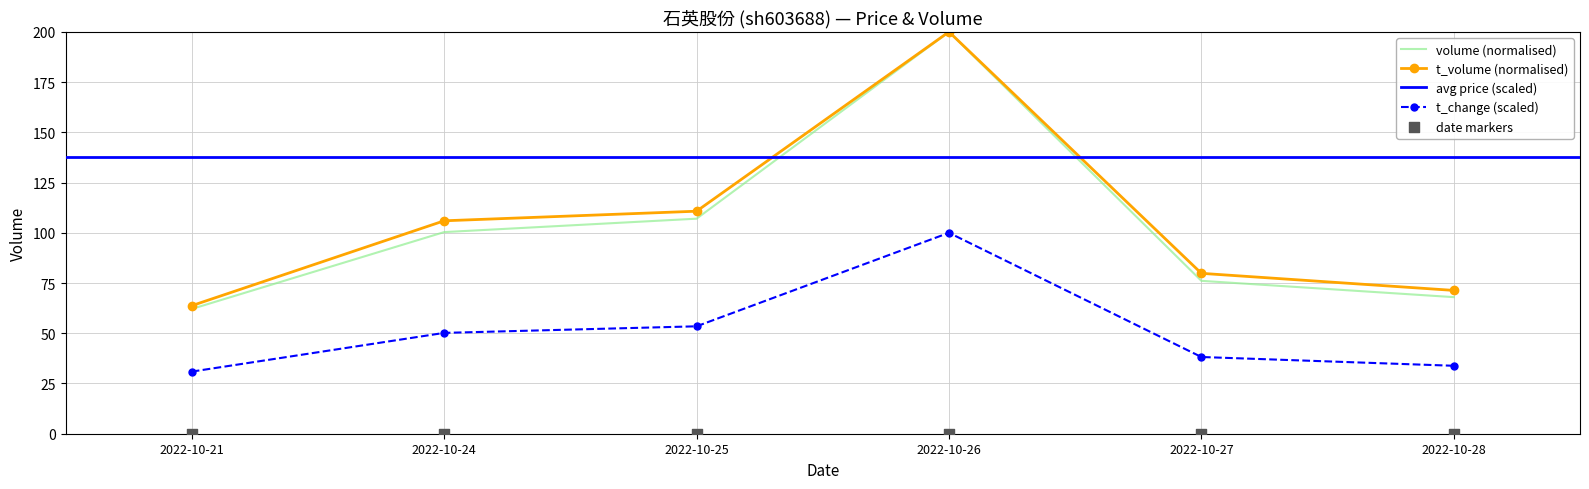

Which series contains the lowest Y value?

t_change